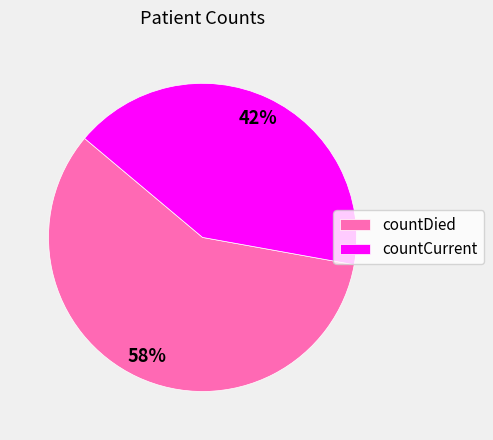

True or false: countCurrent accounts for 55% of the total.

False